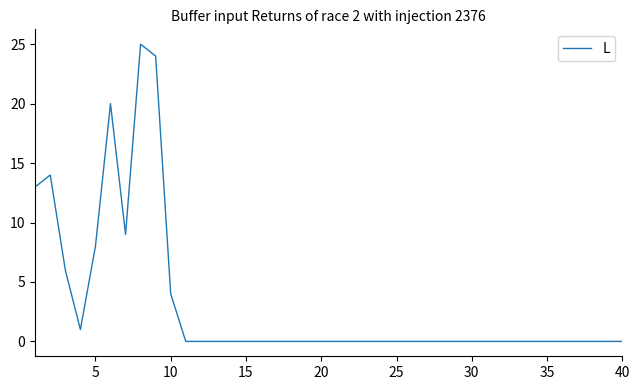

What is the greatest value displayed?

25